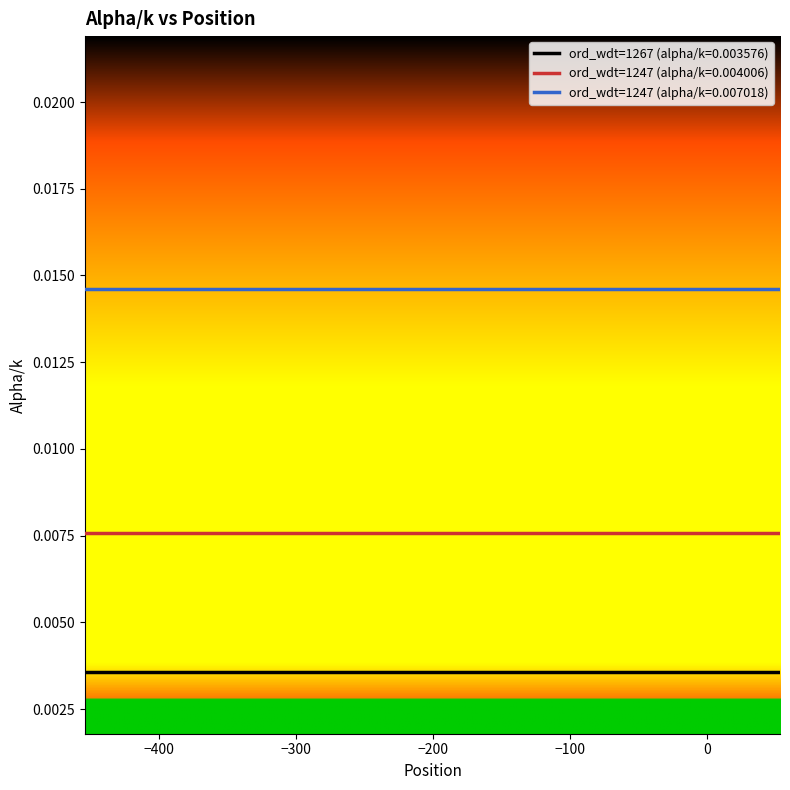

Which series has the largest total across all categories?

ord_wdt=1247 (alpha/k=0.007018)